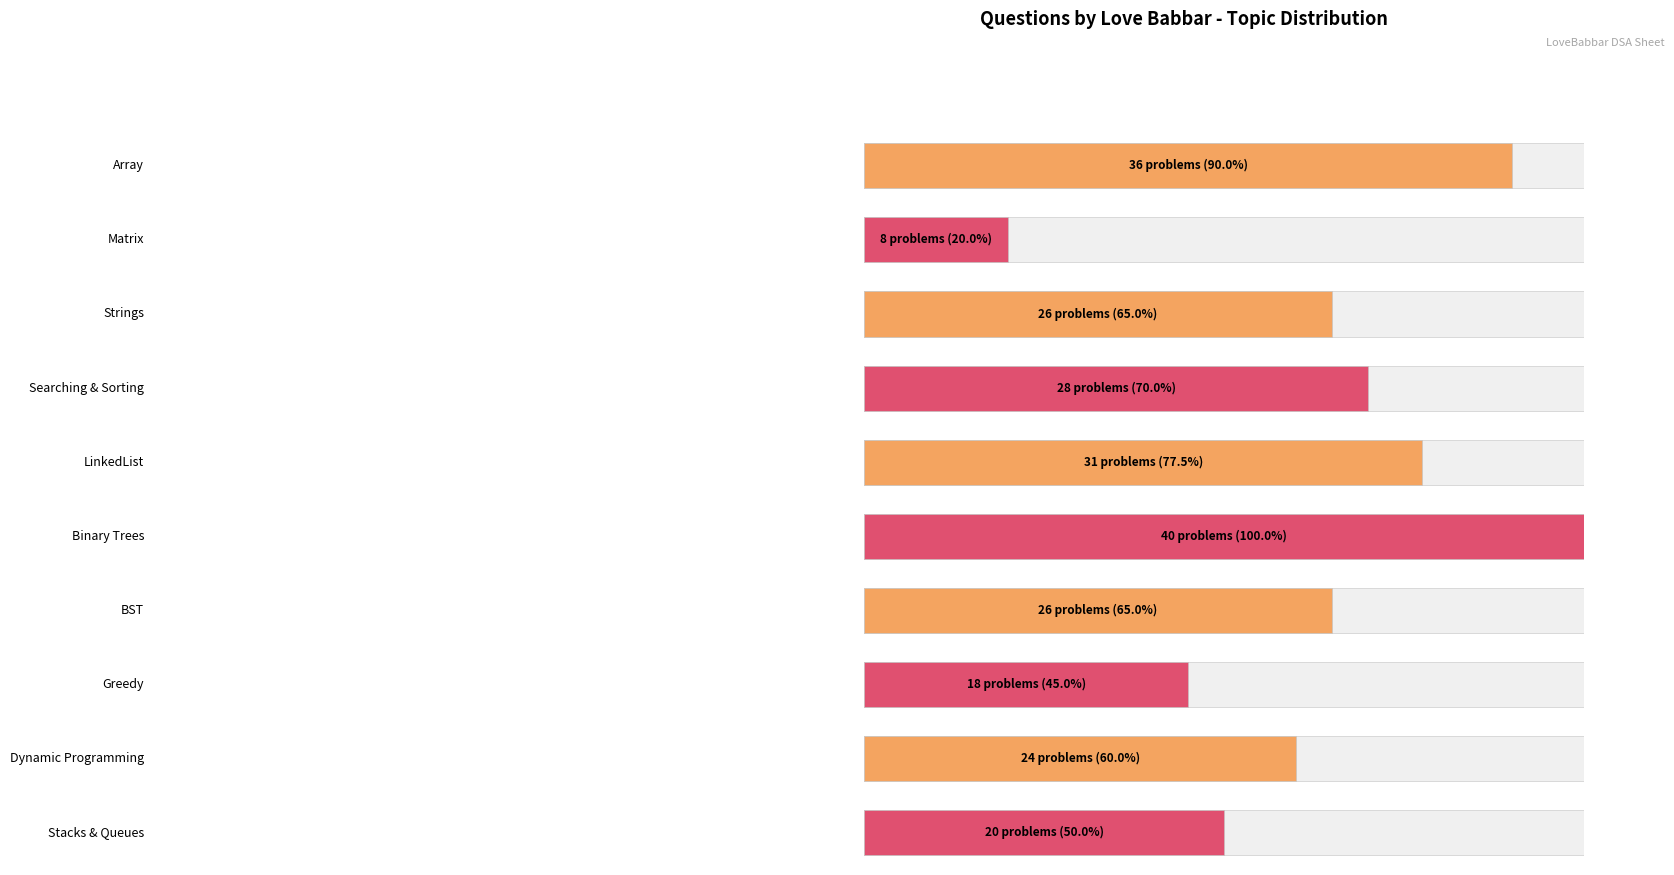

Rank the categories by value from lowest to highest.

1, 7, 9, 8, 2, 6, 3, 4, 0, 5